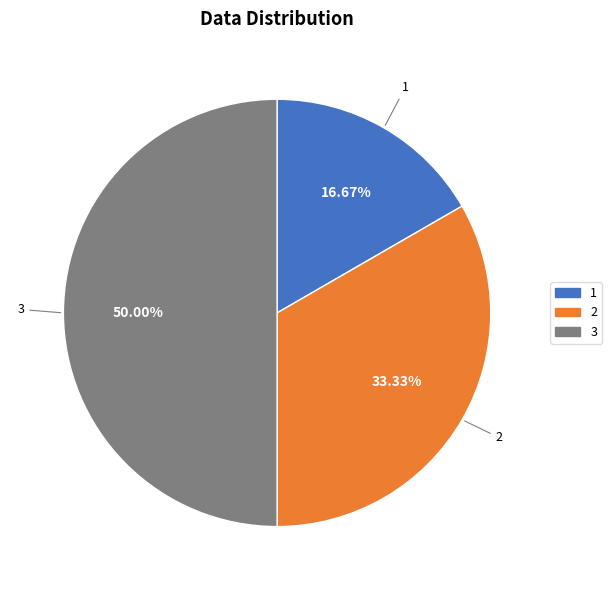

How many segments does this pie chart have?

3